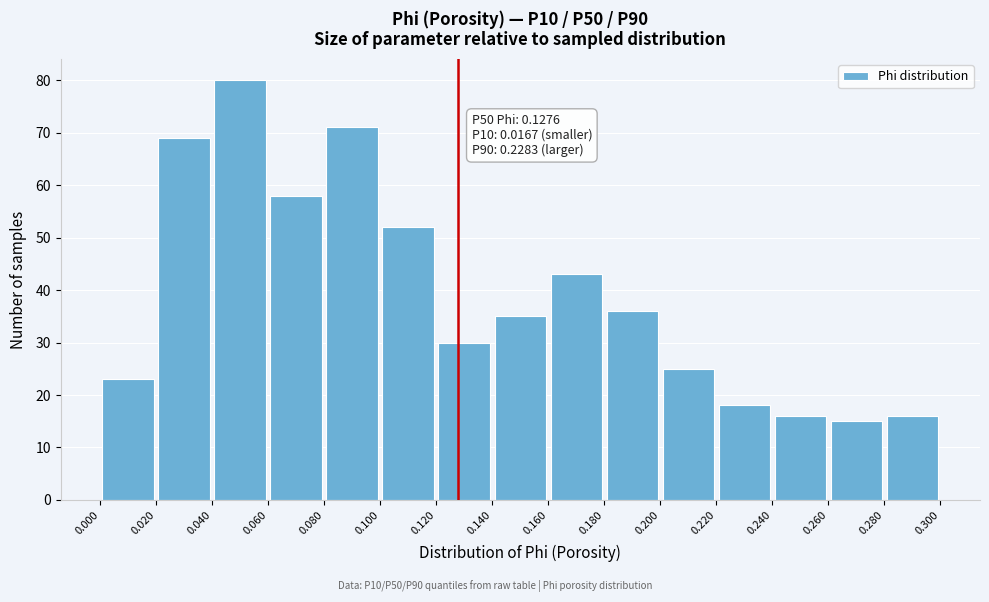

Which range on the x-axis has the tallest bar?

0.040 to 0.060